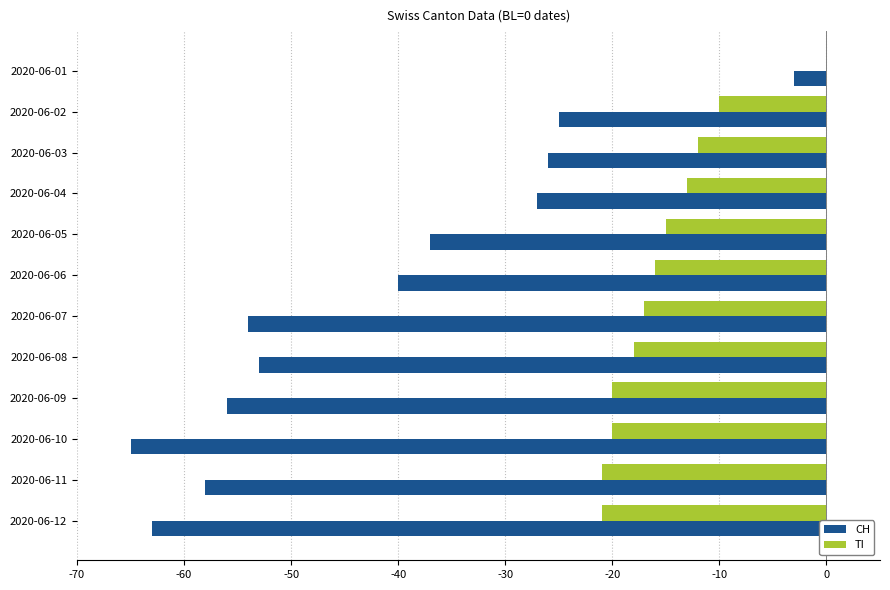

Where is CH nearest to the value -34?

2020-06-05